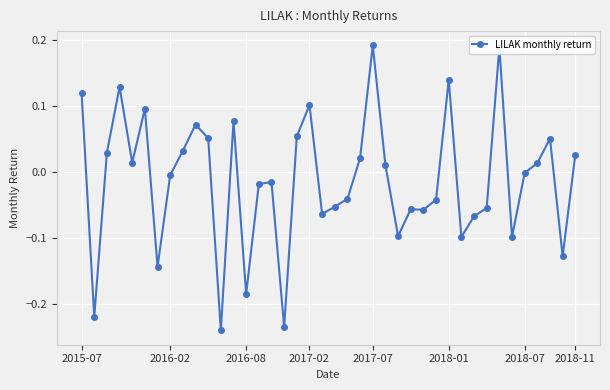

True or false: the data has more than 0 interior local peaks.

True